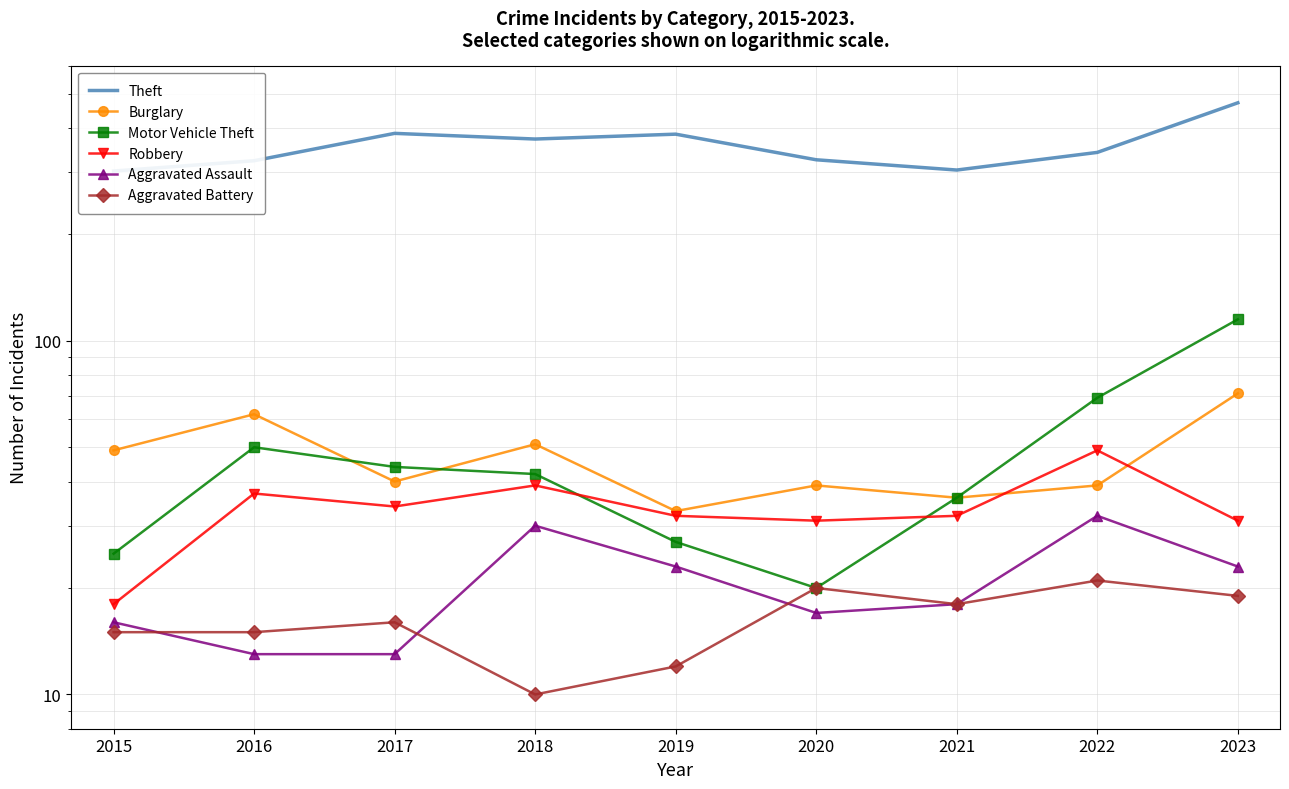

In Aggravated Assault, how many points are lower than both neighbors (excluding endpoints)?

1